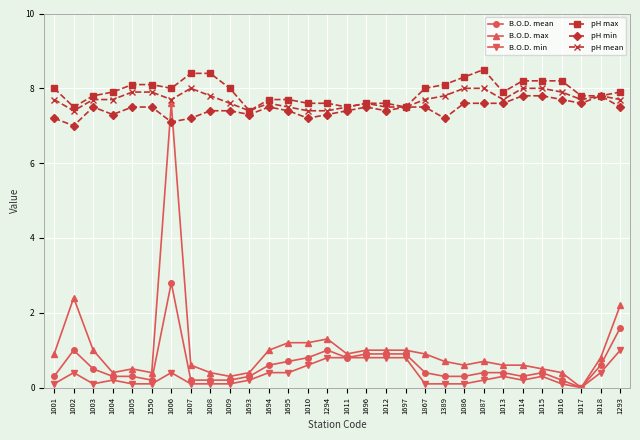

At which category is the sum across all series the highest?

1006